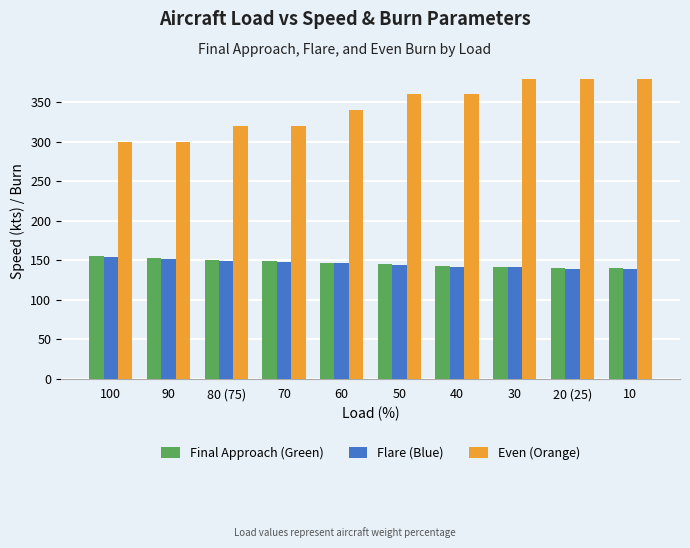

How many data points does each series have?

10